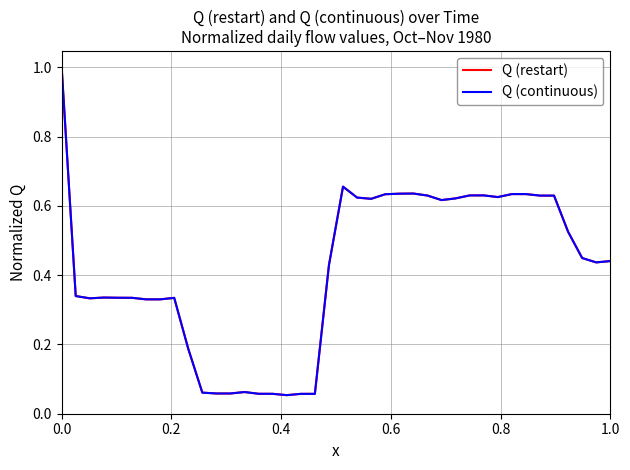

What is the average value of the Q (continuous) series?

0.4